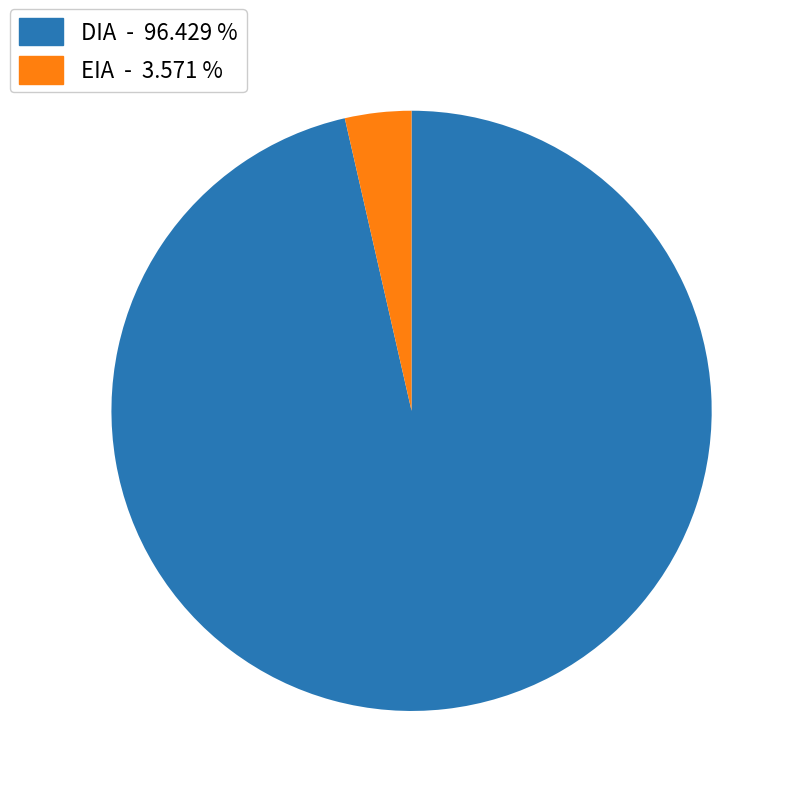

Is the sum of DIA - 96.429 % and EIA - 3.571 % greater than half?

Yes